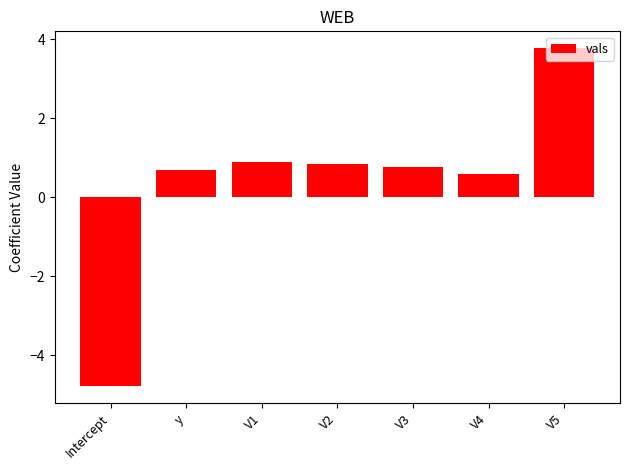

How many bars are there in total?

7